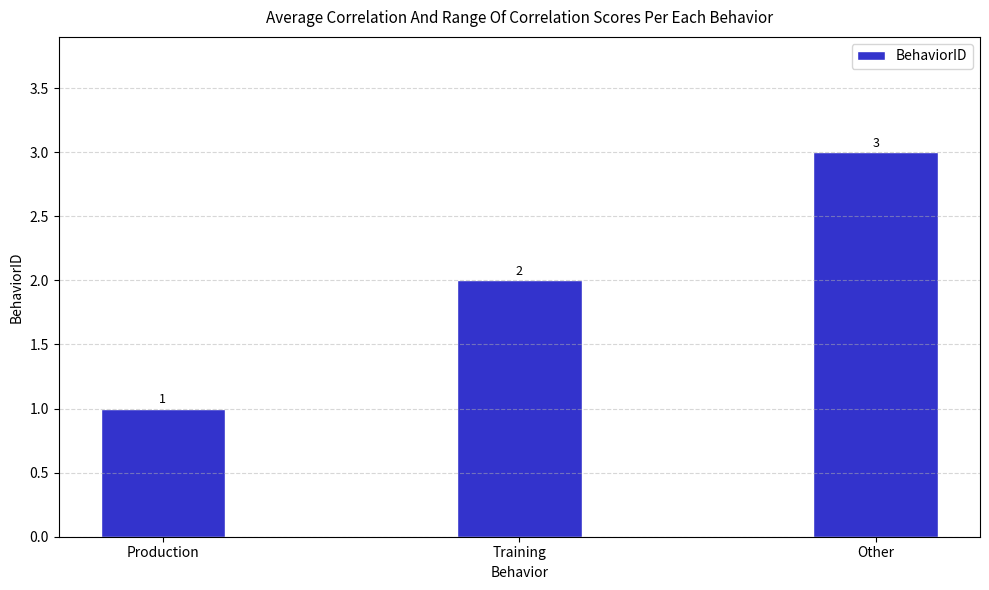

Read the value at Production.

1